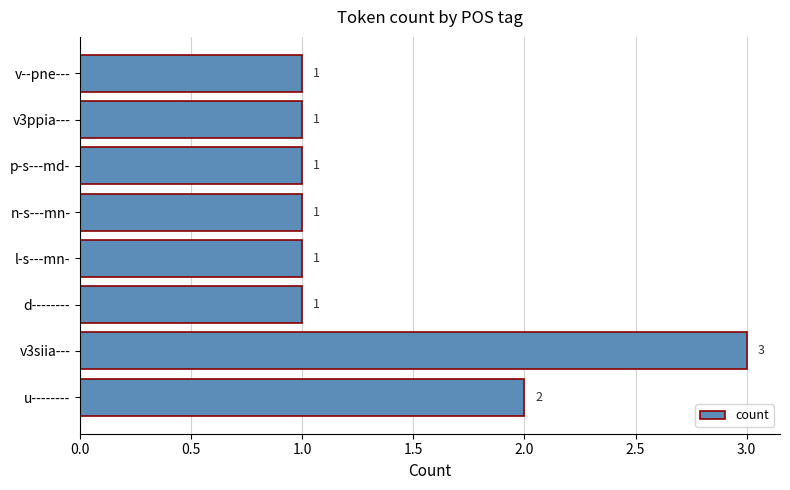

Reading bottom to top, transcribe all the data shown in this chart.

2	3	1	1	1	1	1	1